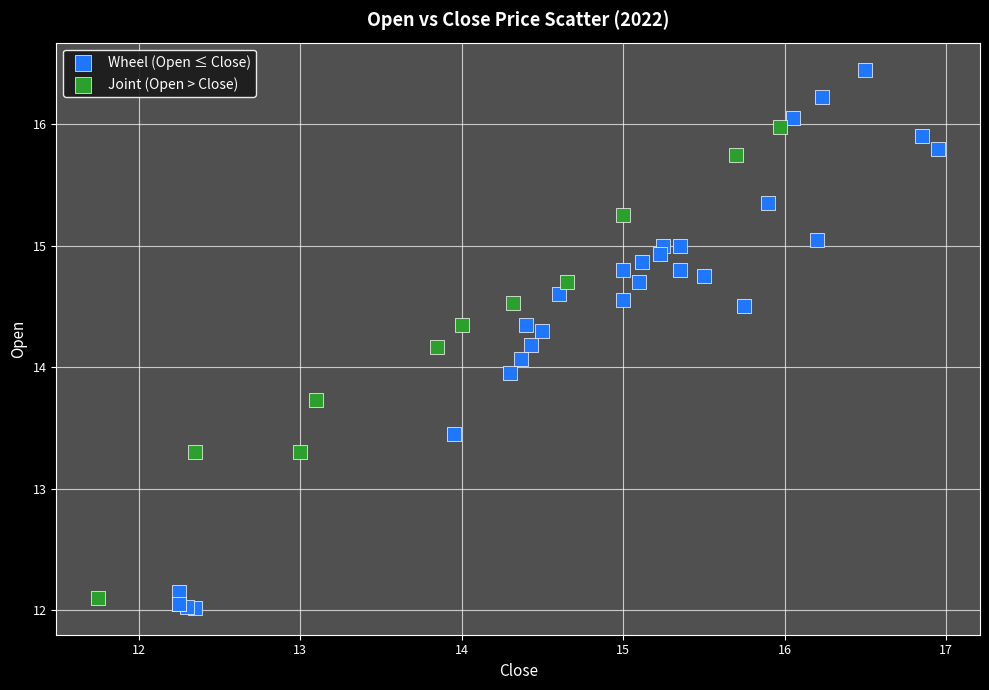

Which series reaches the maximum Y coordinate?

Wheel (Open ≤ Close)